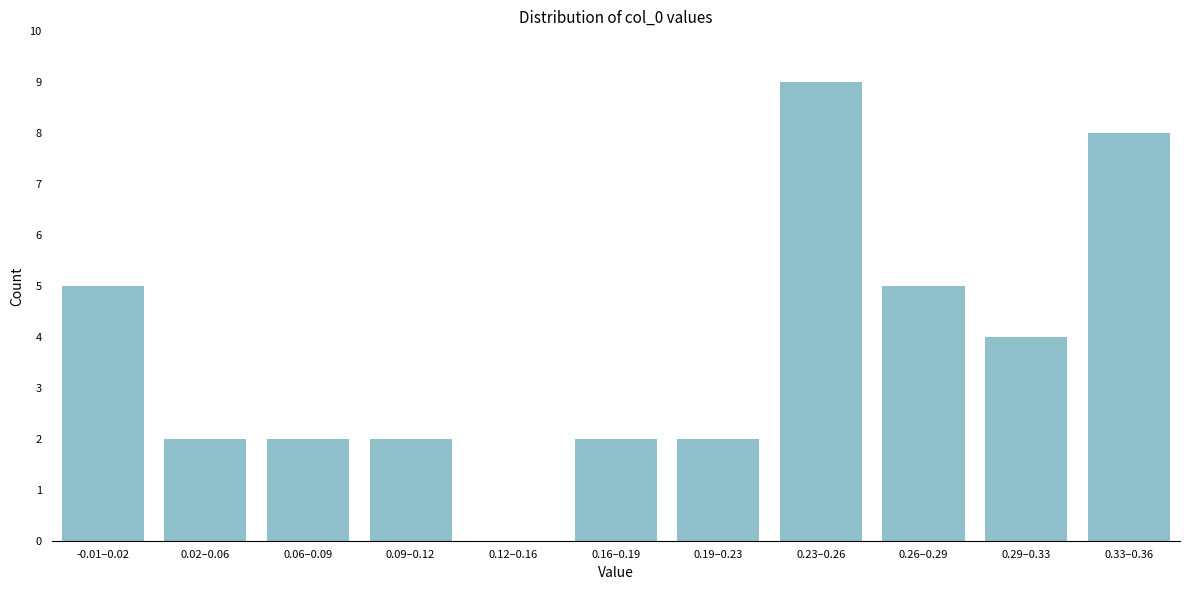

Reading left to right, list all the values displayed in this chart.

-0.01–0.02=5	0.02–0.06=2	0.06–0.09=2	0.09–0.12=2	0.12–0.16=0	0.16–0.19=2	0.19–0.23=2	0.23–0.26=9	0.26–0.29=5	0.29–0.33=4	0.33–0.36=8